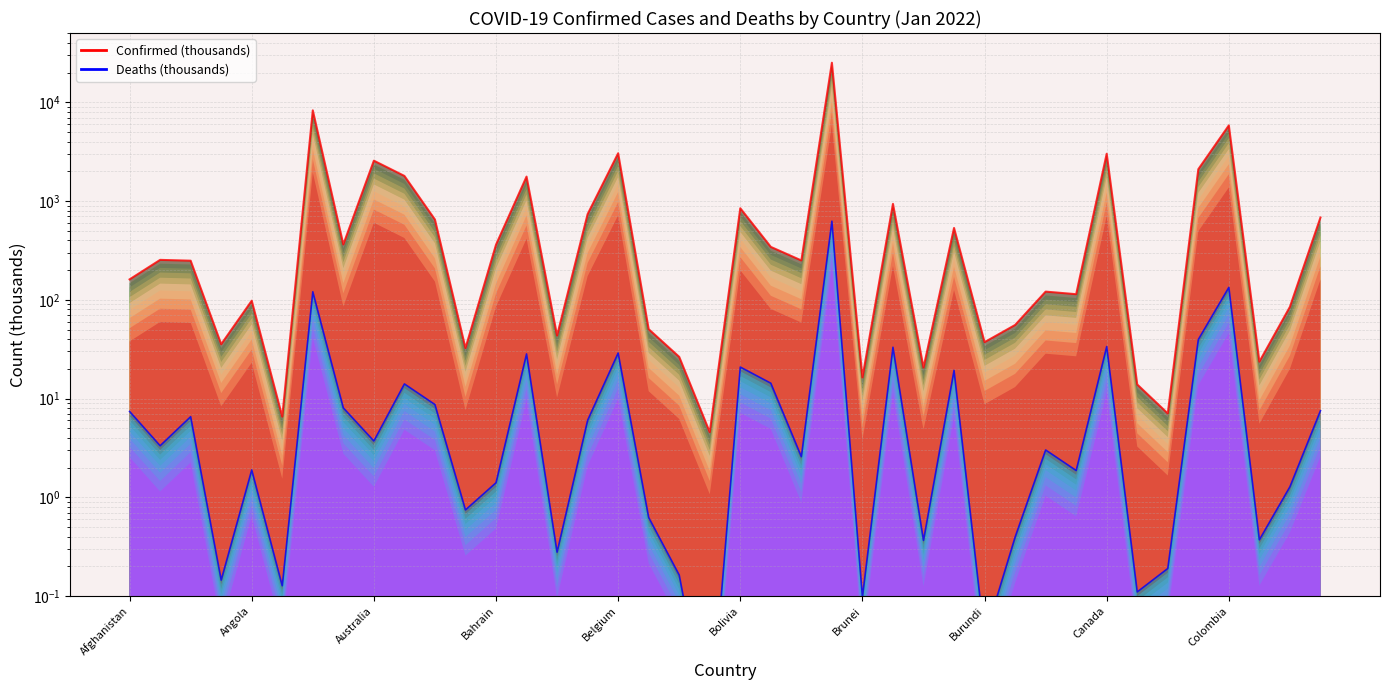

The Deaths series shows 626.9 at Brazil. True or false?

True